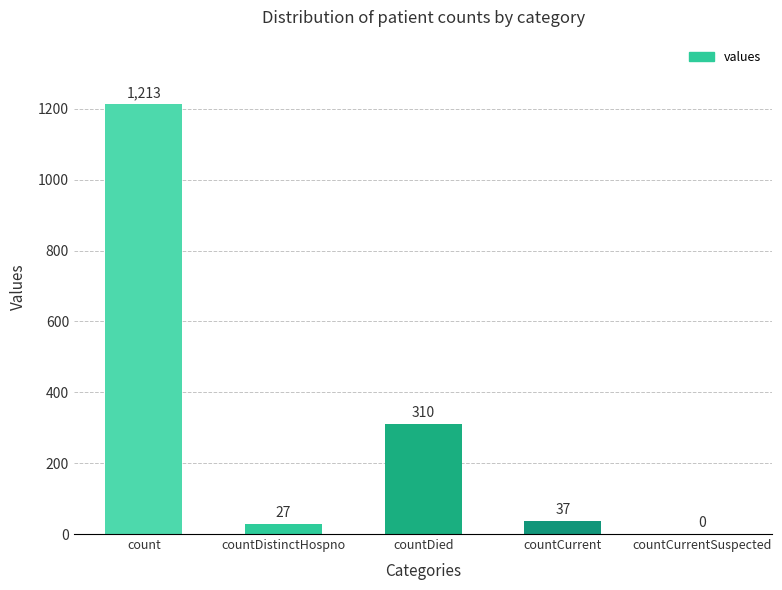

How many positive values are there?

4